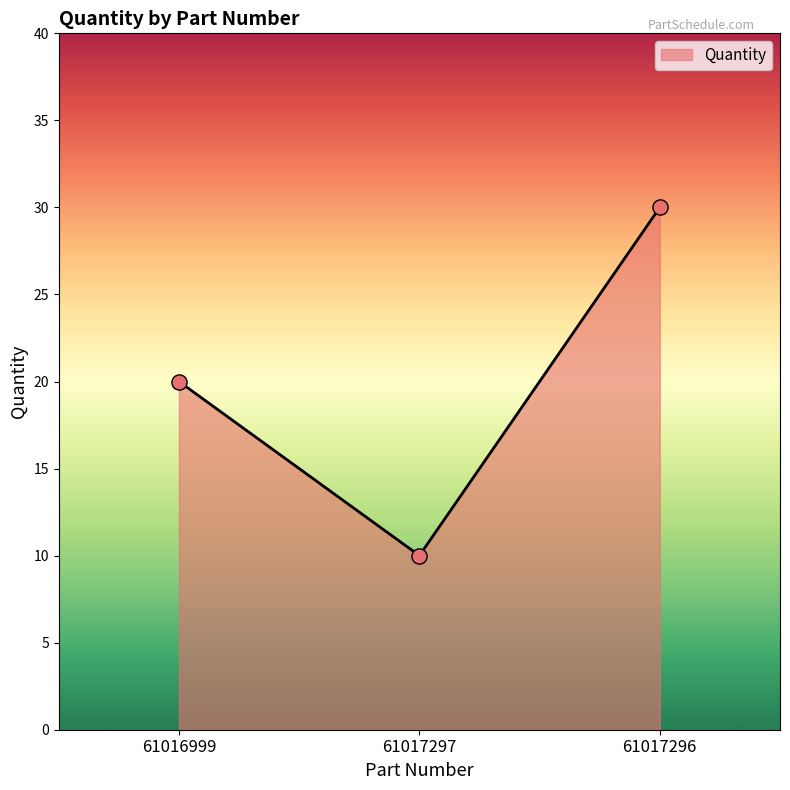

What is the change in value from 61016999 to 61017296?

+10